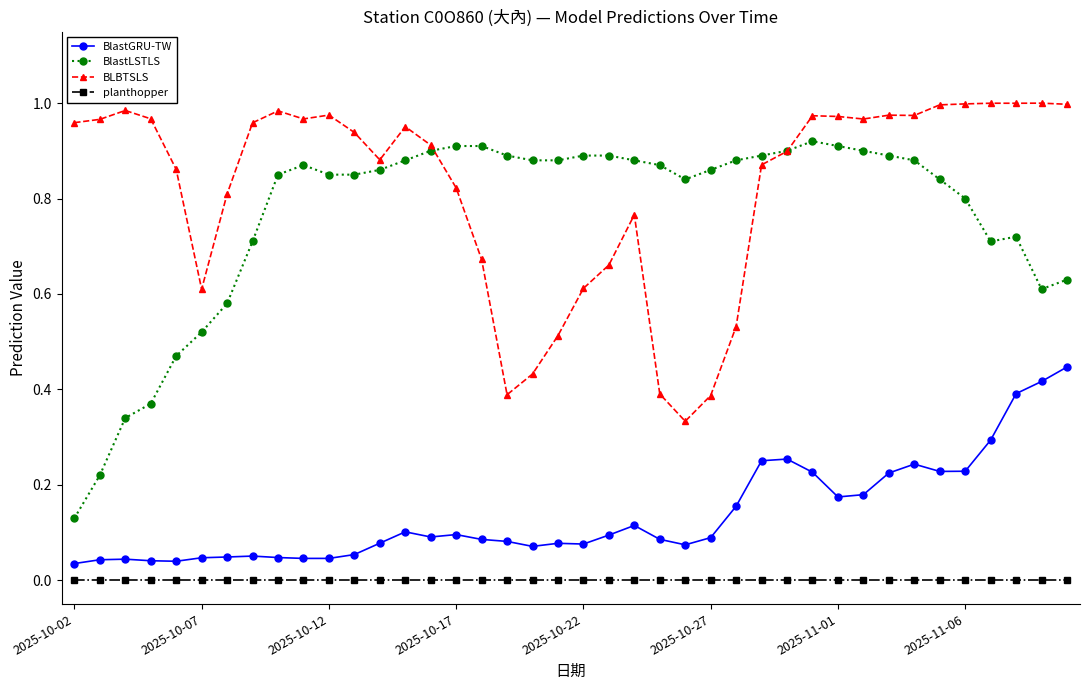

Which series has the largest total across all categories?

BLBTSLS